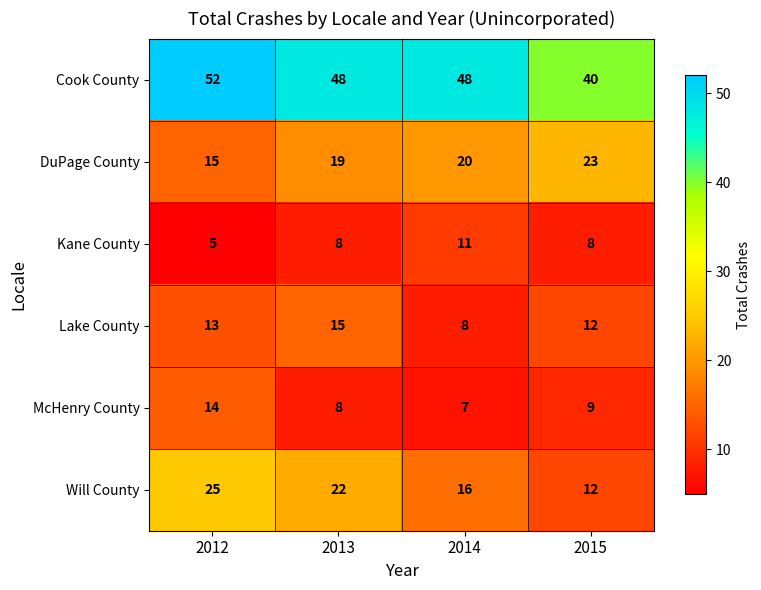

What is the sum of all Cook County values?

188